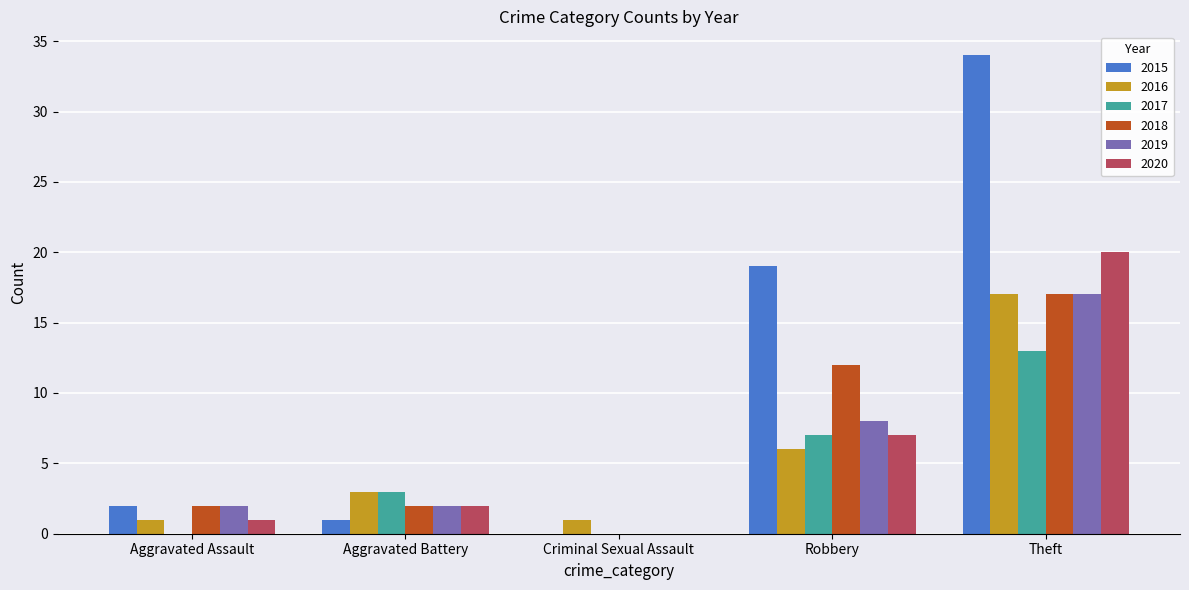

The 2016 series shows 6 at Robbery. True or false?

True